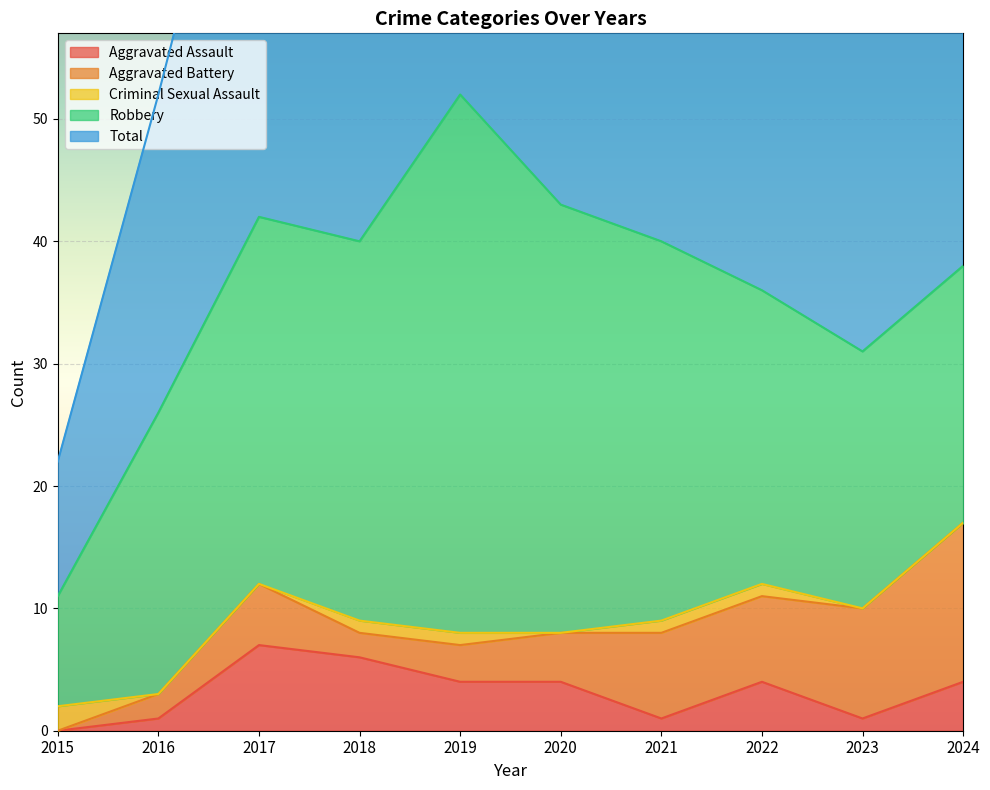

Where does the Aggravated Assault series first go above 4?

2017